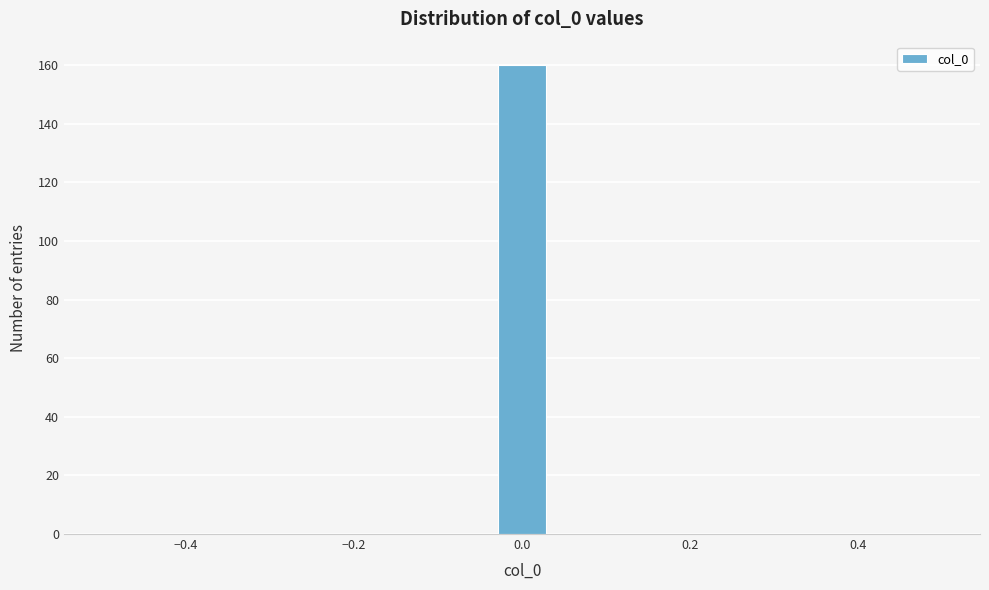

Around what value on the x-axis is the tallest bar? Give the approximate position of its centre, as read against the axis.

0.00